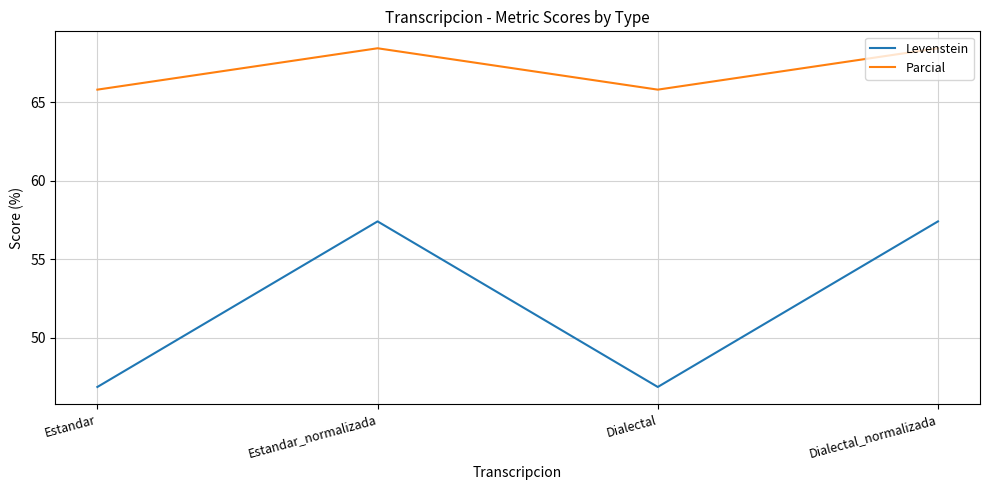

What is the greatest value displayed?

68.4